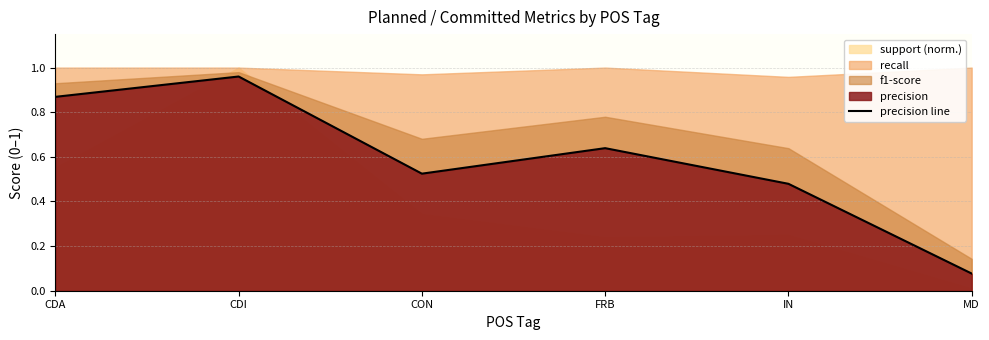

What value does the data have at IN?

0.5